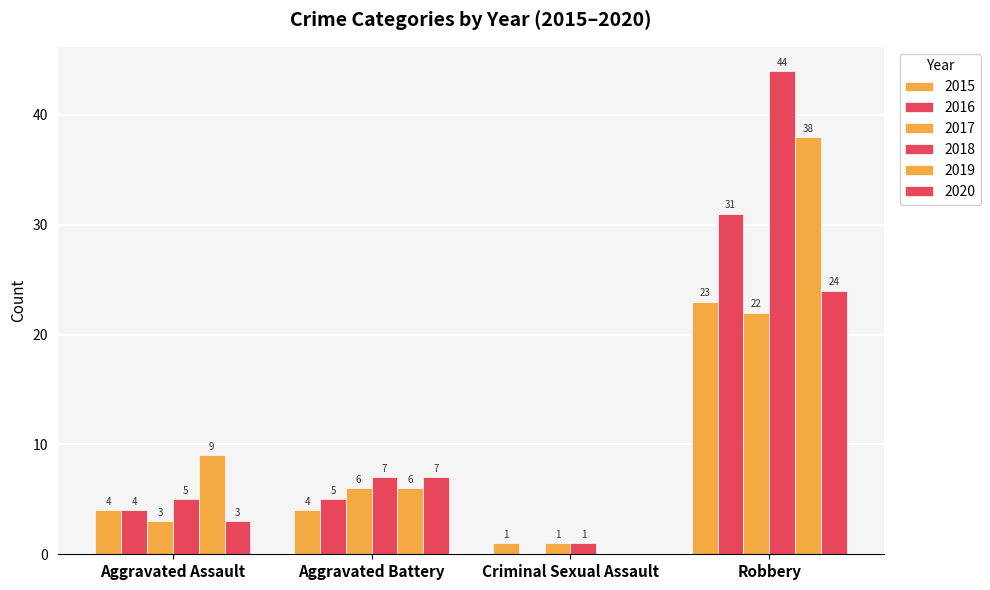

What position from the right is Aggravated Assault?

4